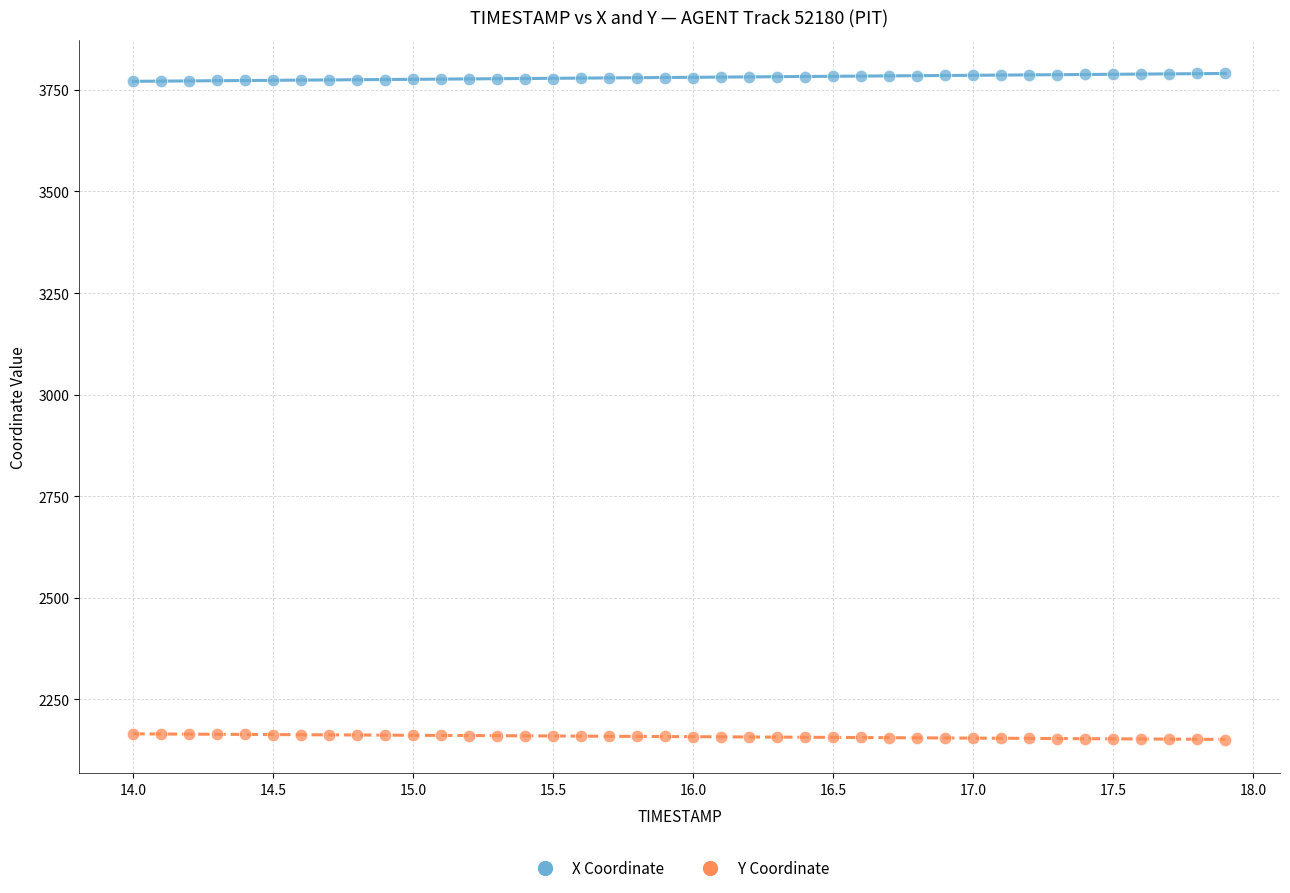

Across all data points, what is the range of X values (max minus min)?

3.9